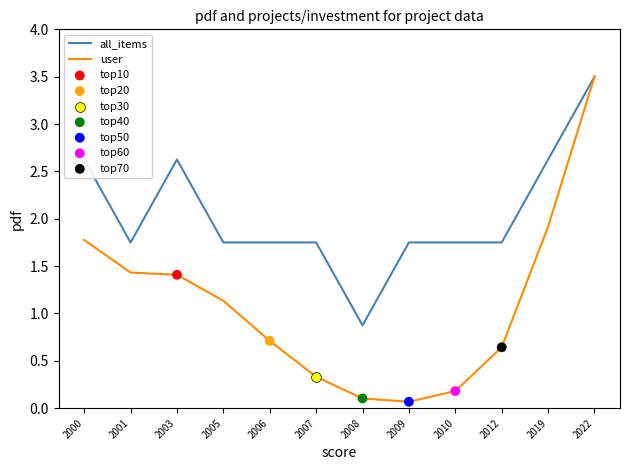

Is the value of all_items at 2001 greater than the value of user at 2012?

Yes